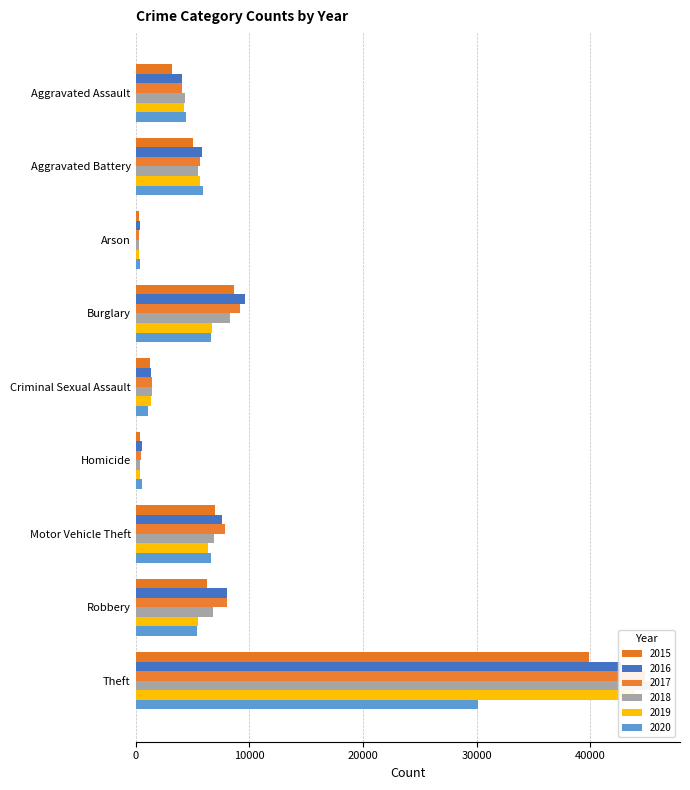

What are all the series names shown in the legend?

2015, 2016, 2017, 2018, 2019, 2020